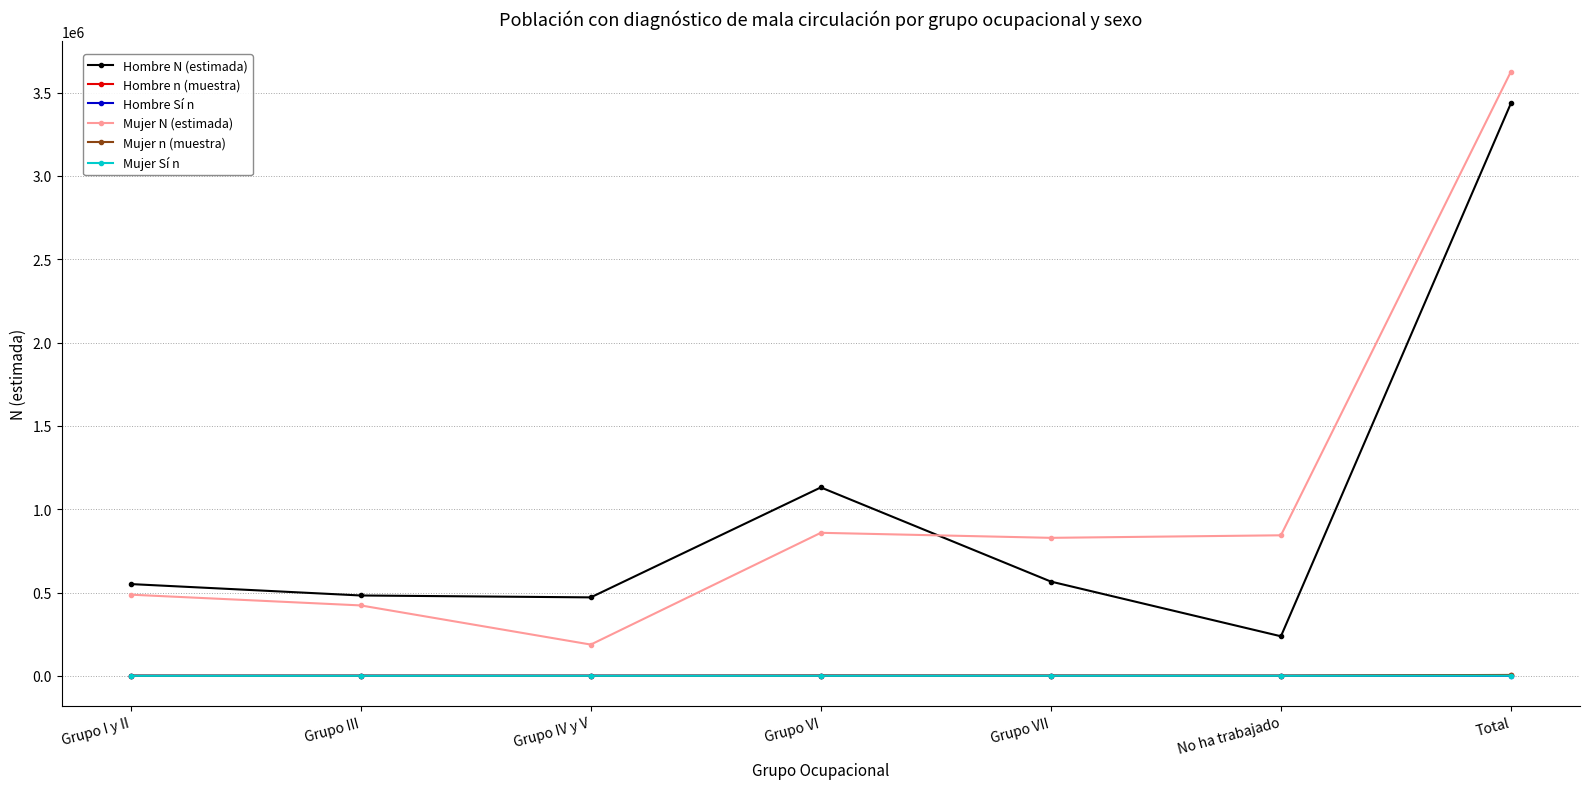

True or false: Mujer n (muestra) and Mujer N (estimada) cross at least once.

False